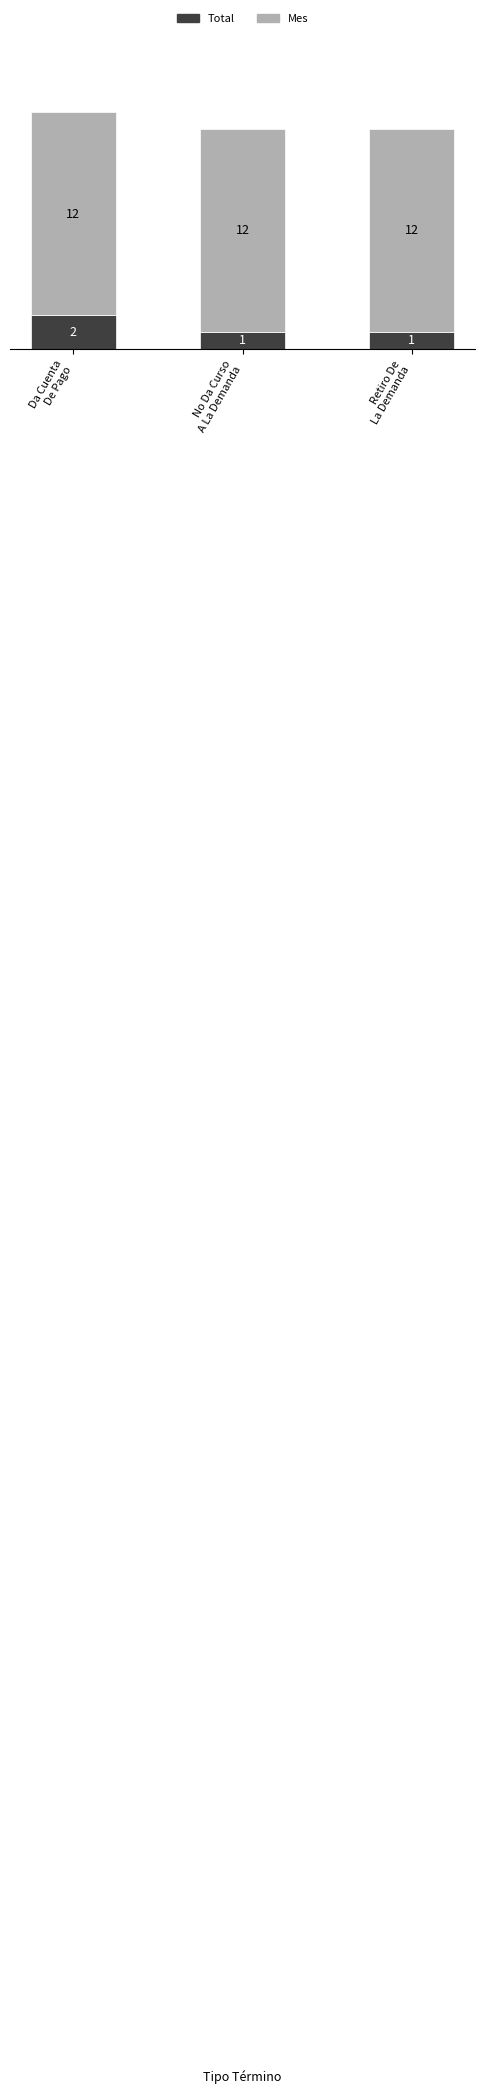

What is the sum of all Total values?

4